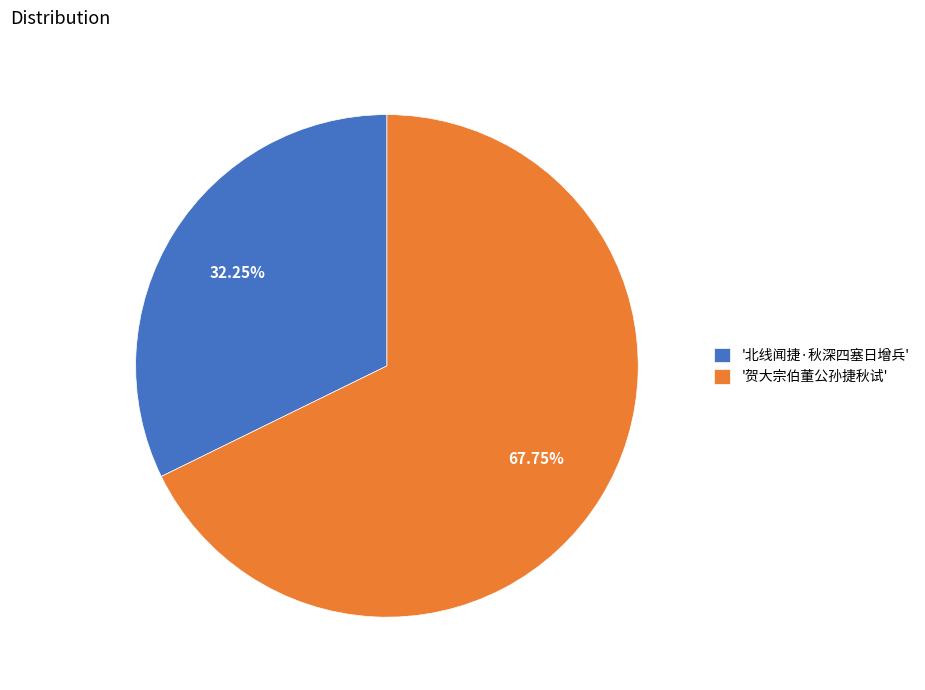

Which category accounts for the majority?

'贺大宗伯董公孙捷秋试'